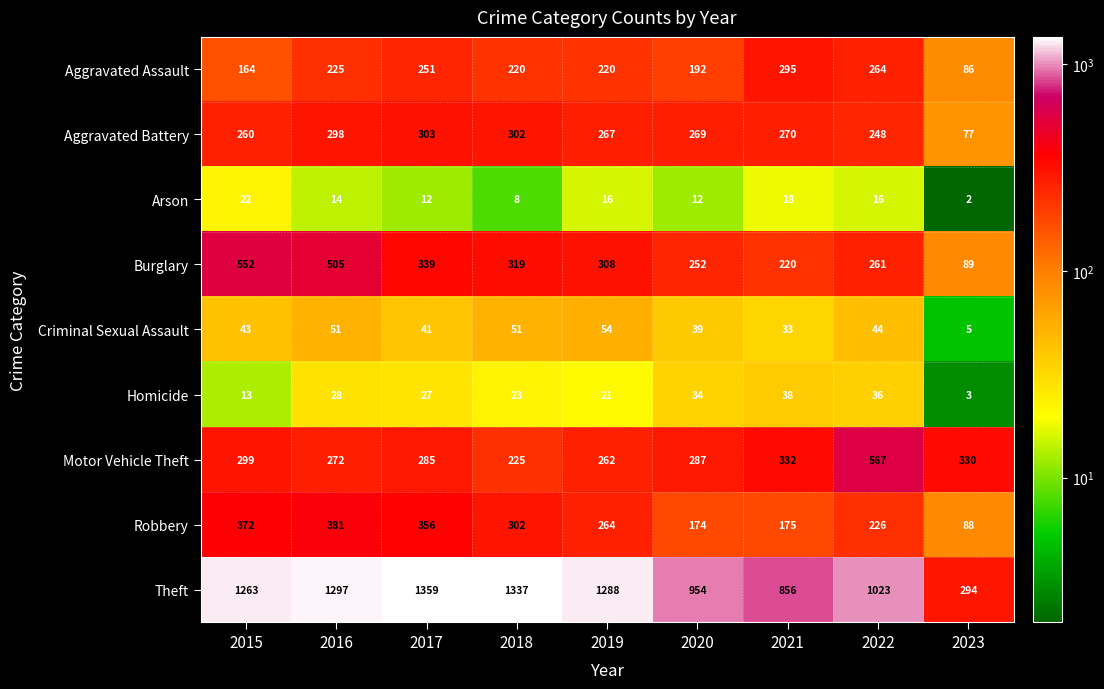

The value of Robbery at 2017 is 183. True or false?

False